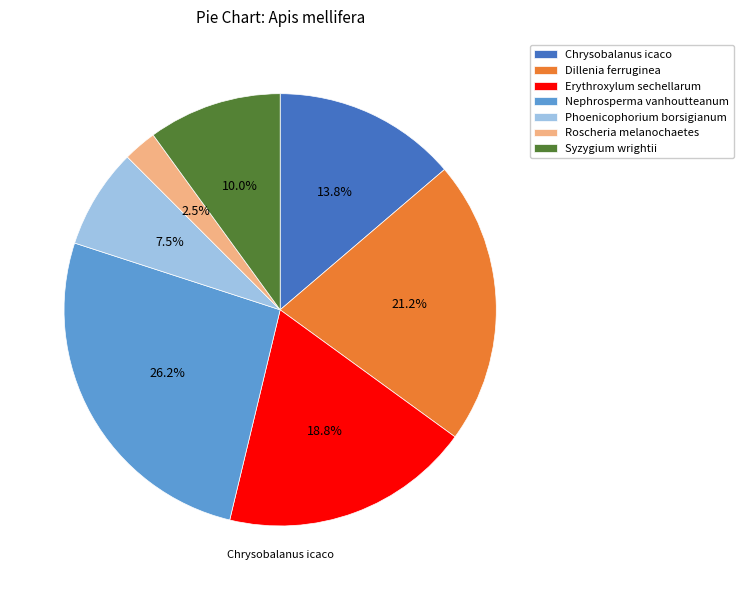

To the nearest percent, what percentage of the pie is Chrysobalanus icaco?

14%